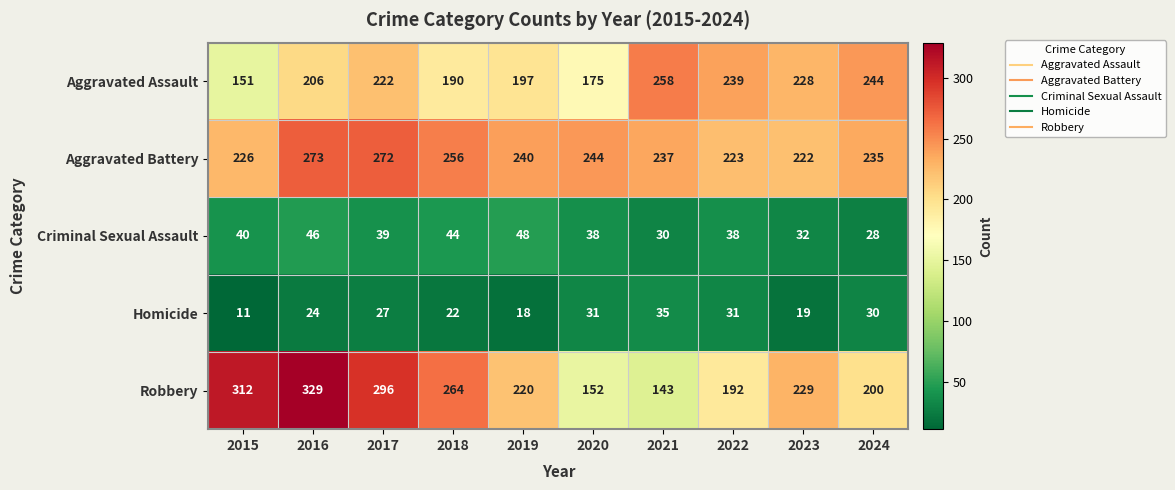

Rank the series at 2019 from lowest to highest value.

Homicide, Criminal Sexual Assault, Aggravated Assault, Robbery, Aggravated Battery